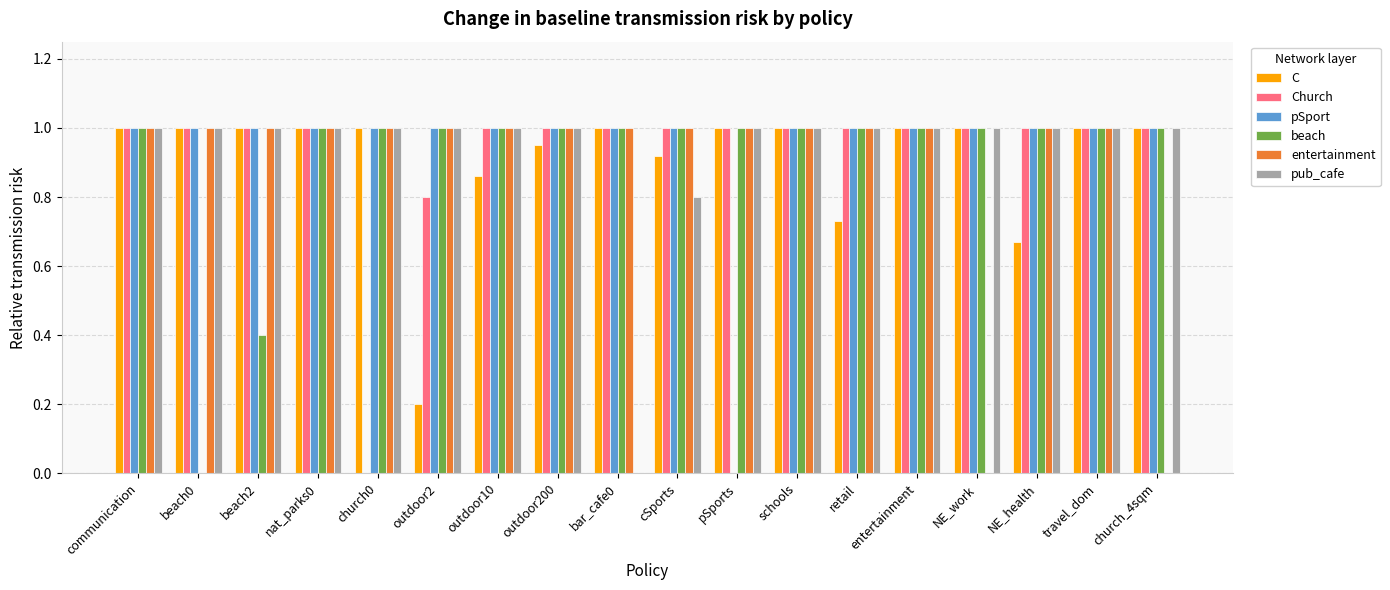

What are all the series names shown in the legend?

C, Church, pSport, beach, entertainment, pub_cafe